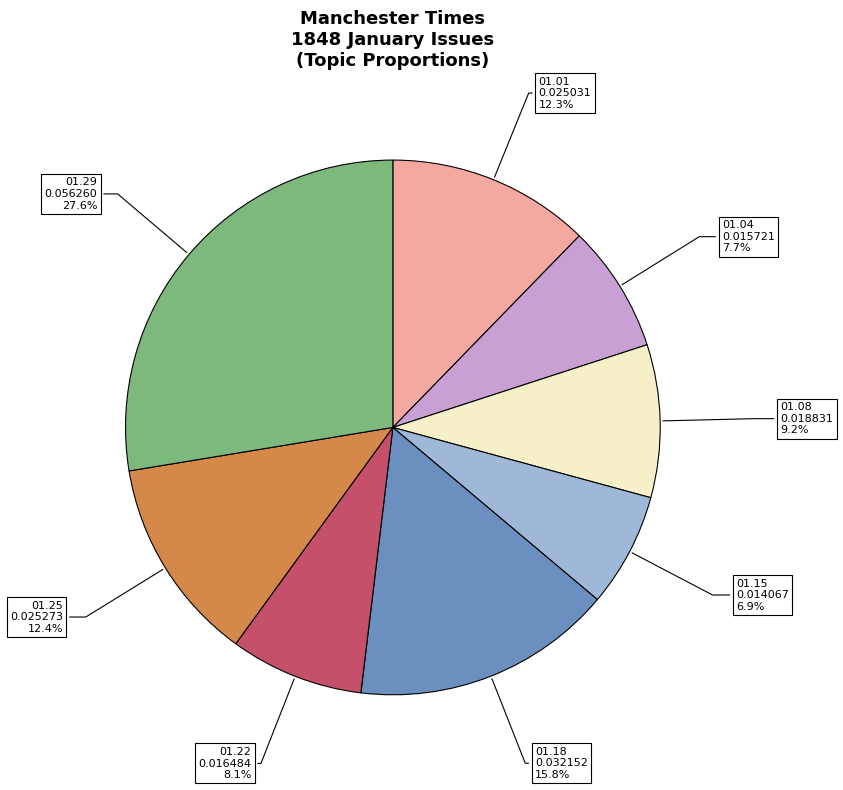

Count the number of slices in the pie.

8